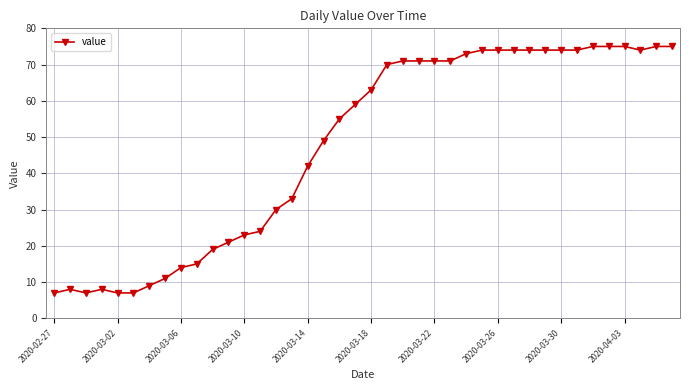

What is the minimum value shown in the chart?

7